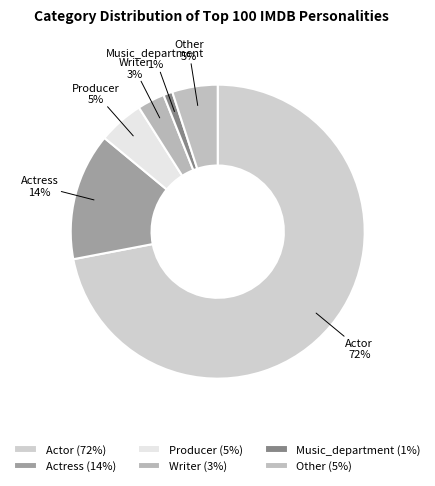

Does Other account for over 50% of the chart?

No